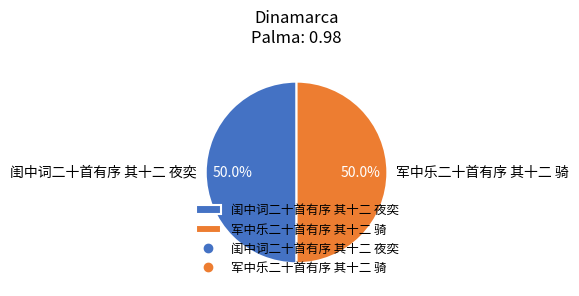

Combined, what portion of the pie is 闺中词二十首有序 其十二 夜奕 and 军中乐二十首有序 其十二 骑?

100.0%